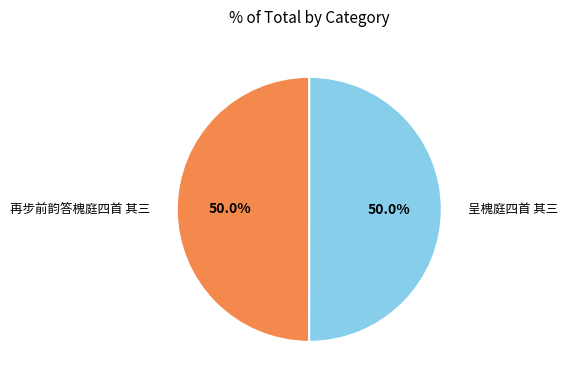

What portion of the pie excludes 呈槐庭四首 其三?

50.0%